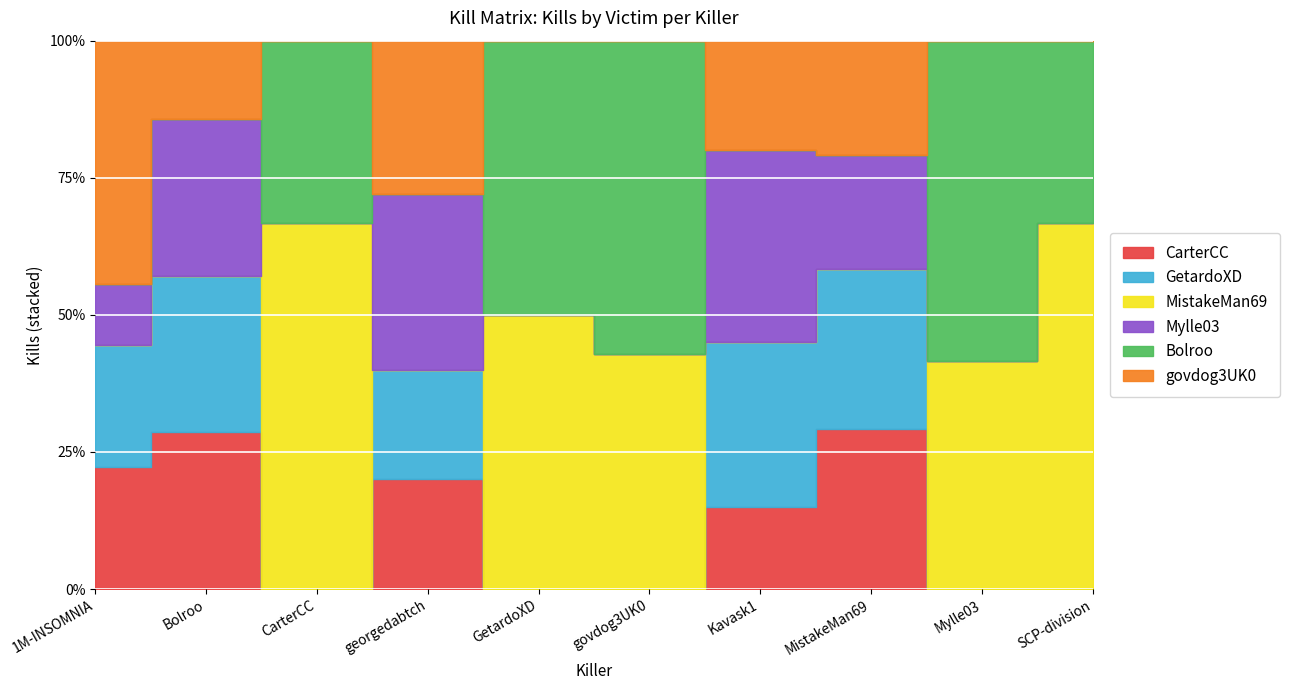

After their last crossing, which series has the higher values: Bolroo or MistakeMan69?

MistakeMan69